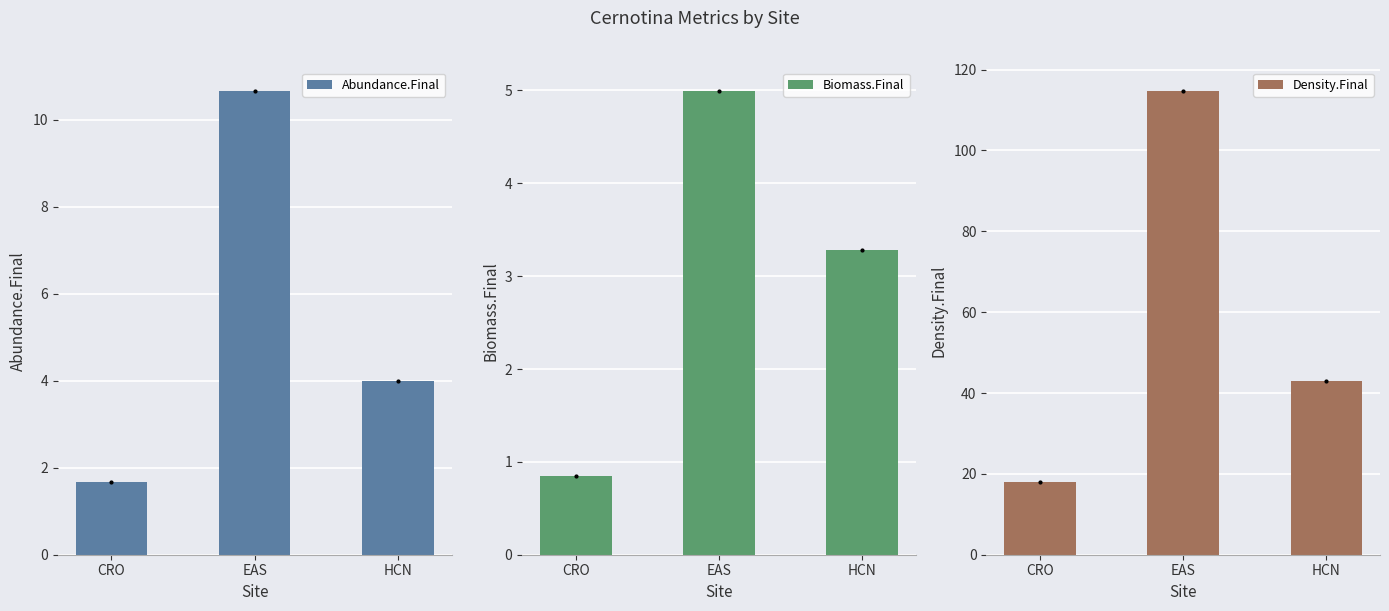

How many distinct data groups are displayed?

3